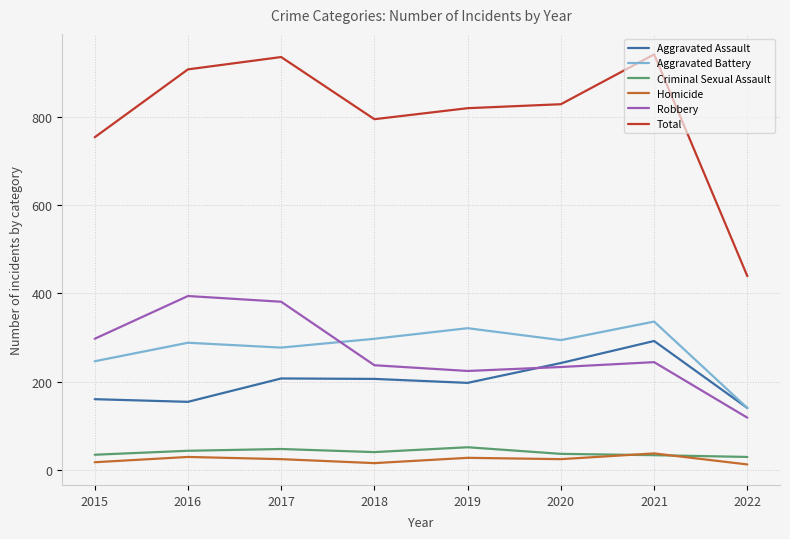

What is the minimum value shown in the chart?

12